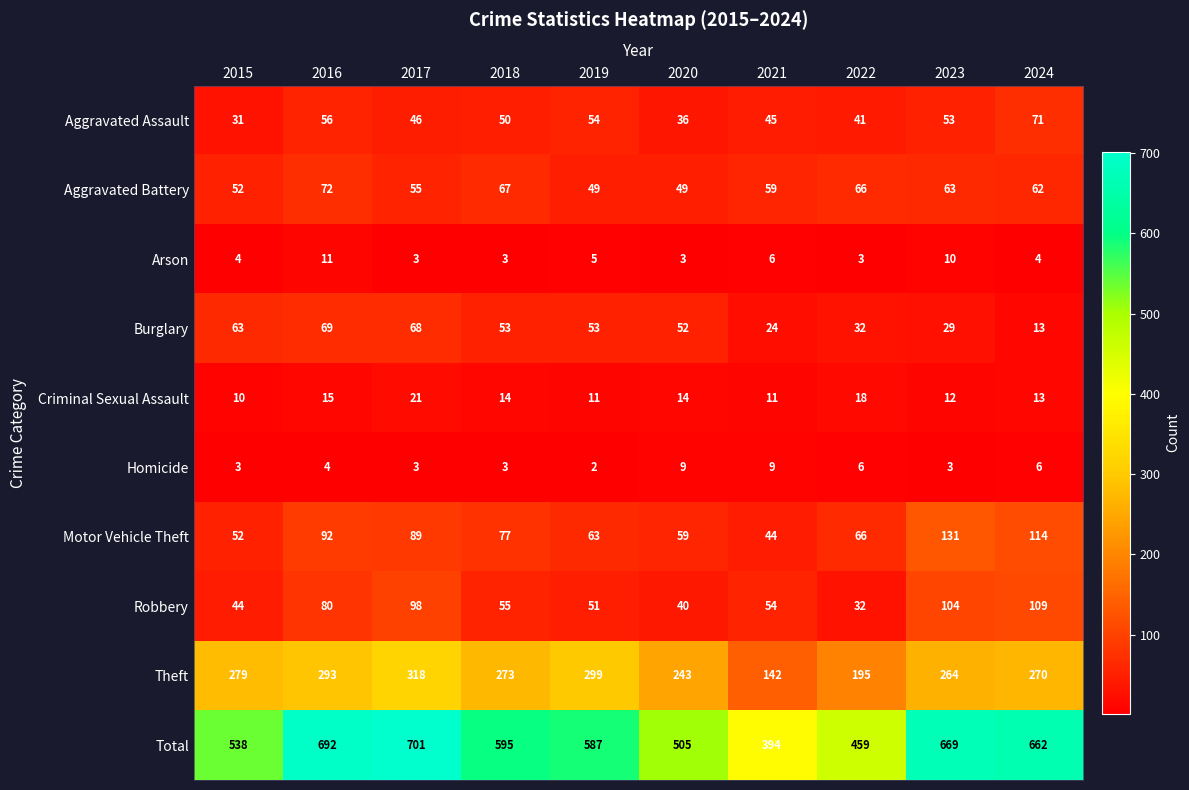

Which series has the largest range (max minus min)?

Total